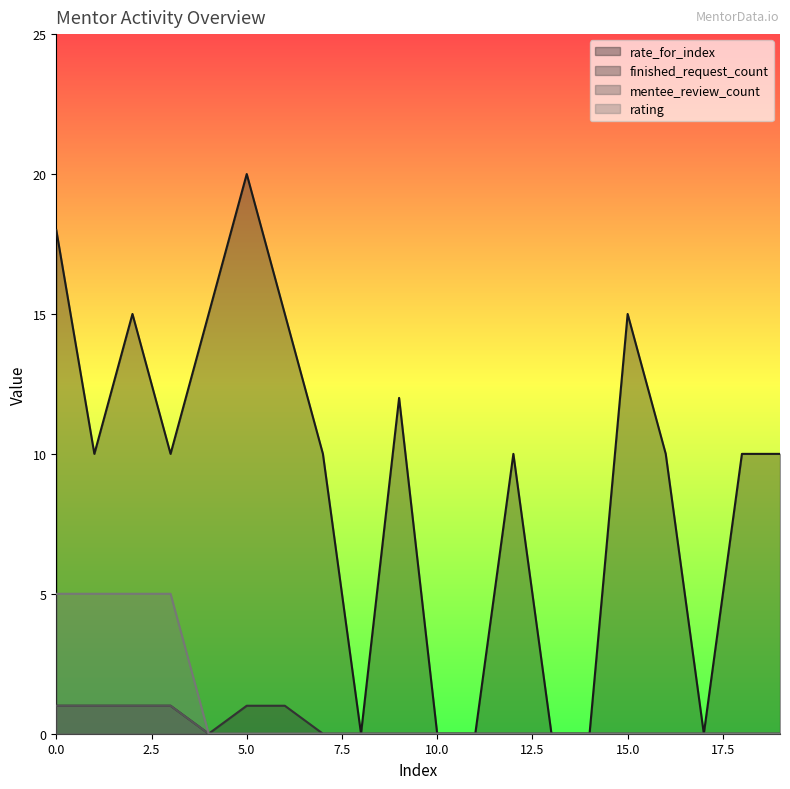

Does the chart have visible grid lines?

No